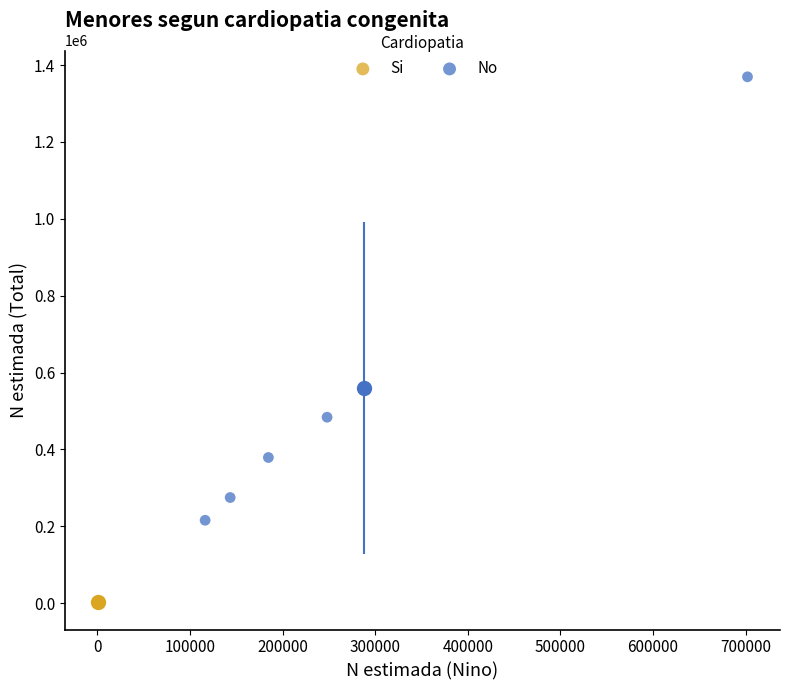

Which series contains the highest Y value?

No